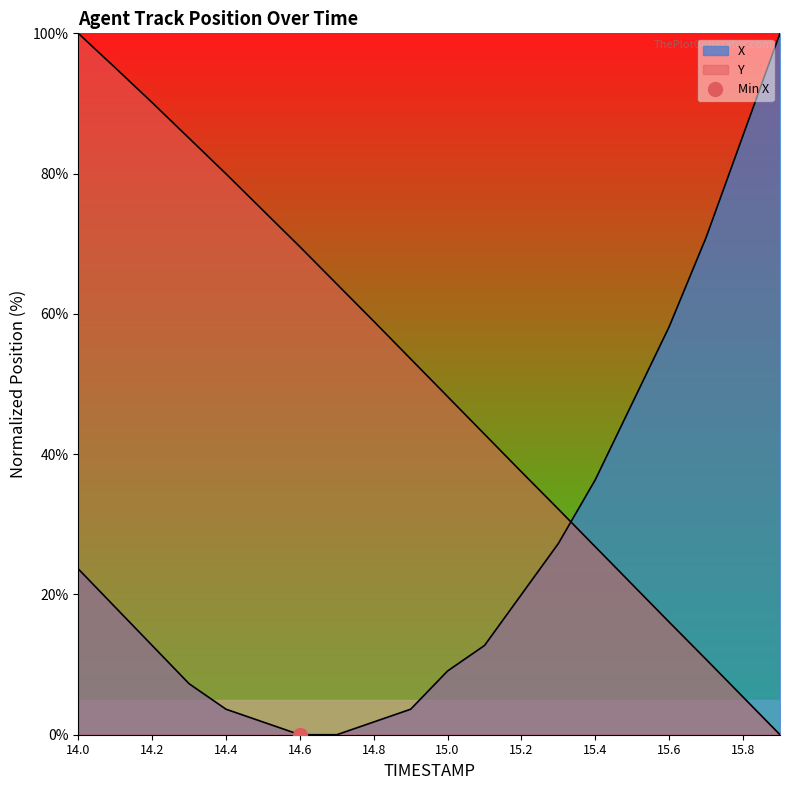

At which label does X first exceed 18?

14.0